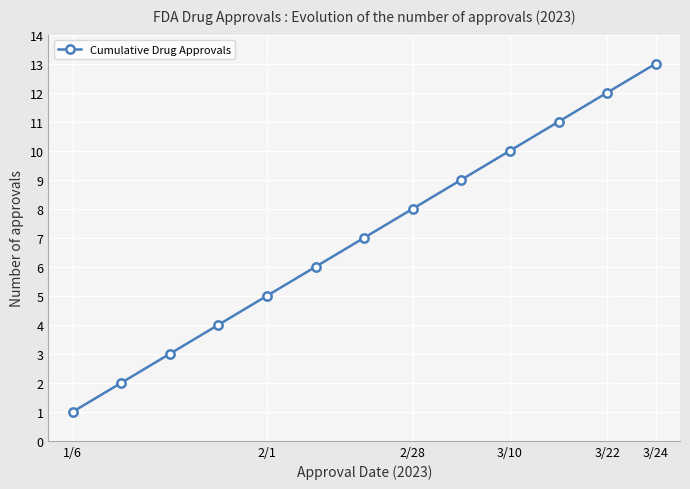

What is the difference between the maximum and minimum values?

12